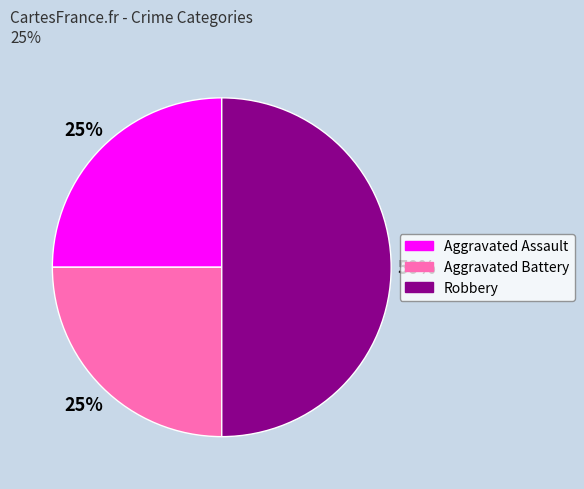

What is the ratio of the value at Aggravated Battery to the value at Robbery?

0.5